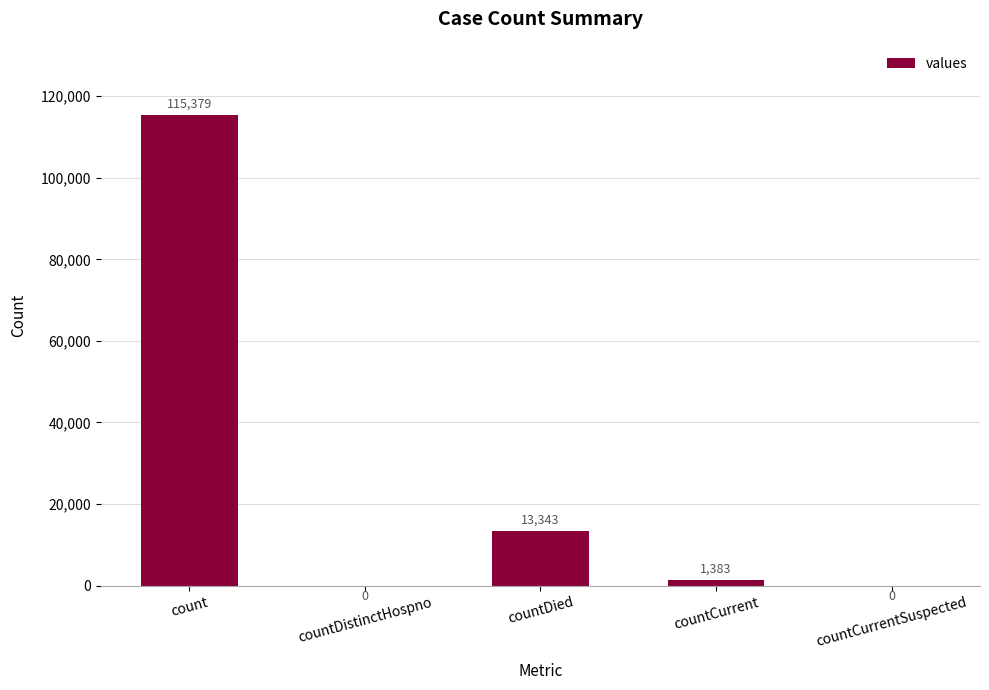

The chart shows a value of 0 at countCurrentSuspected. True or false?

True